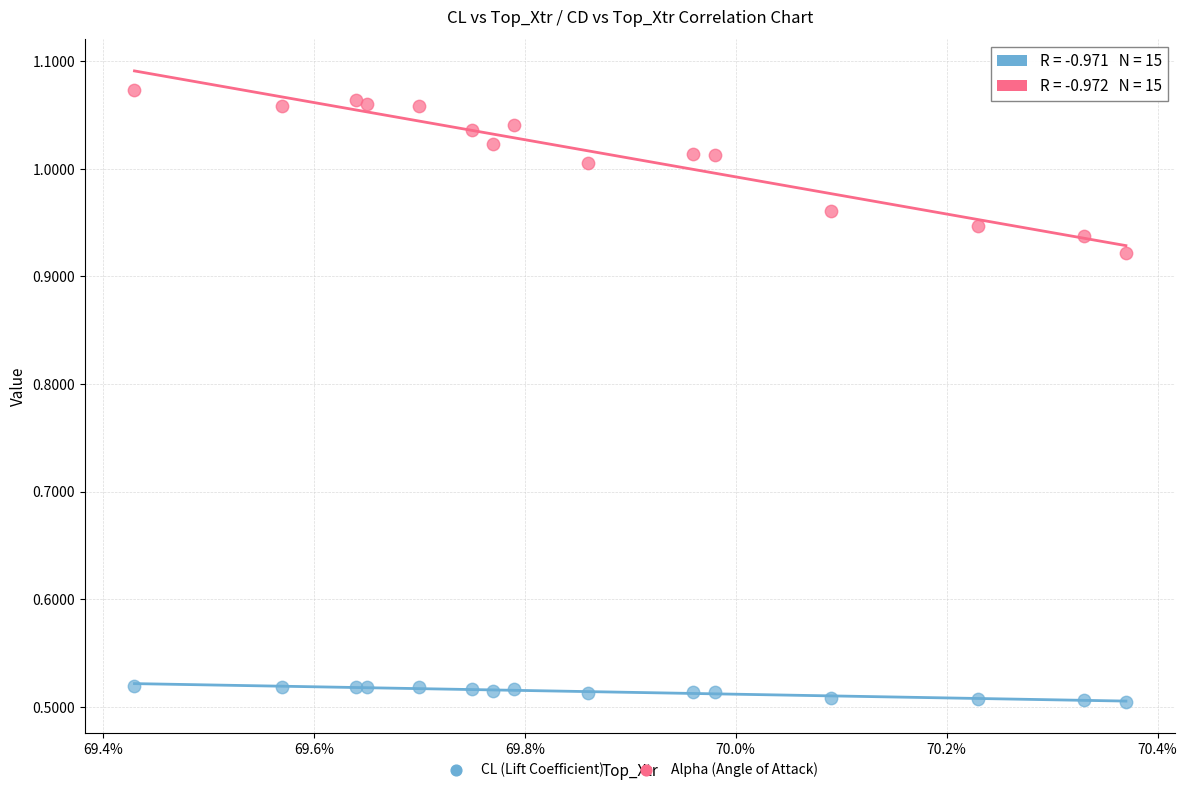

What are all the series names shown in the legend?

CL (Lift Coefficient), Alpha (Angle of Attack)